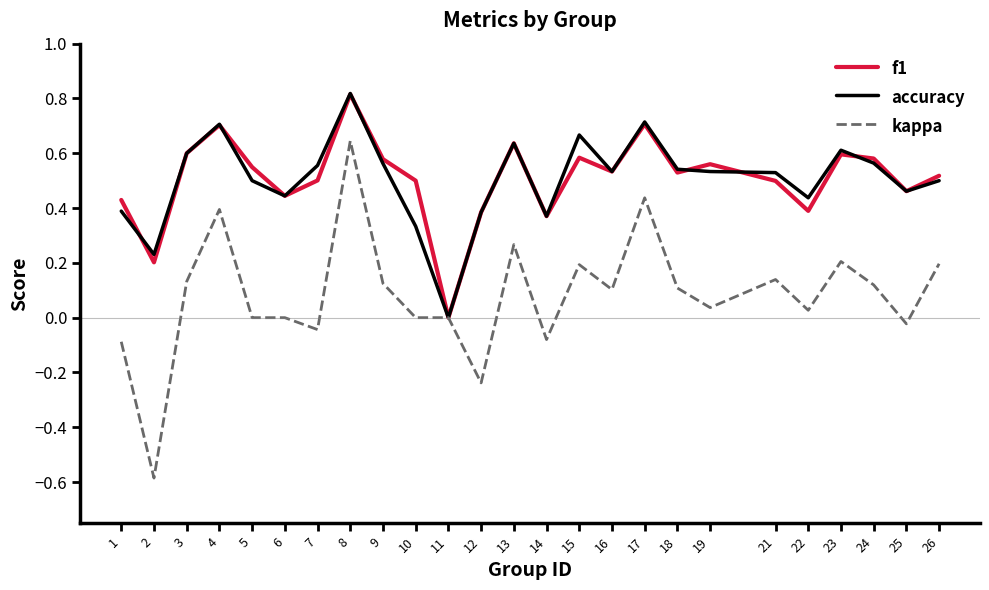

Where is the first local minimum for f1?

2